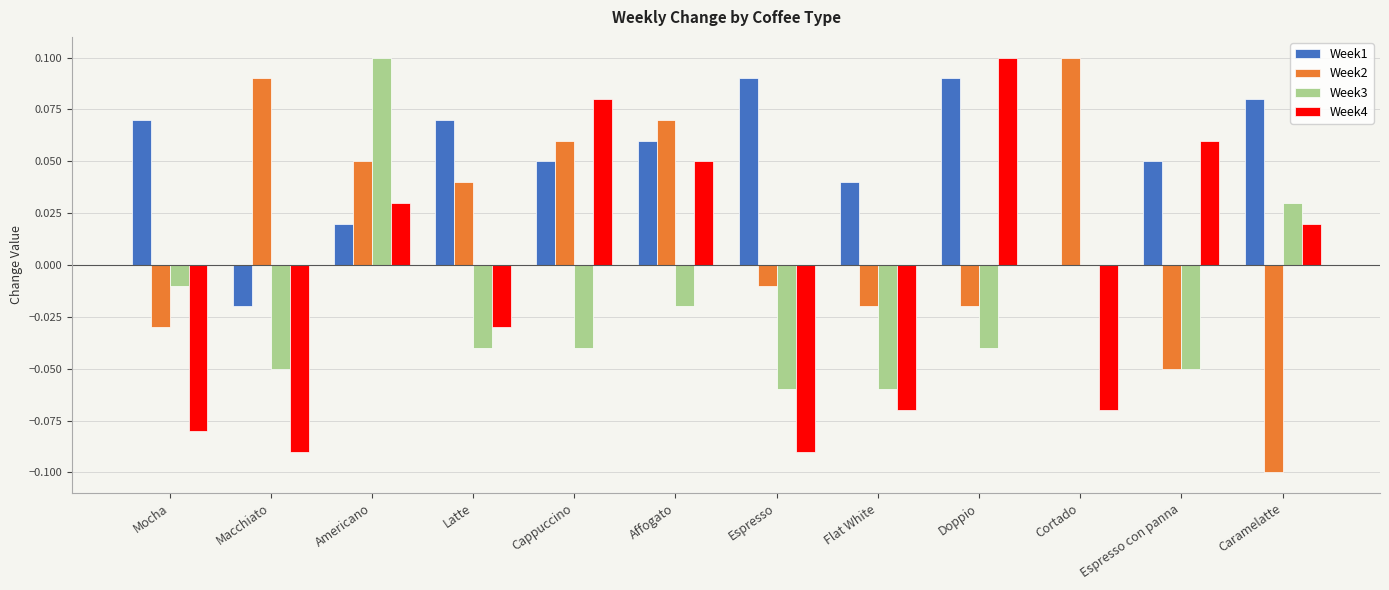

What is the sum of all Week1 values?

0.6